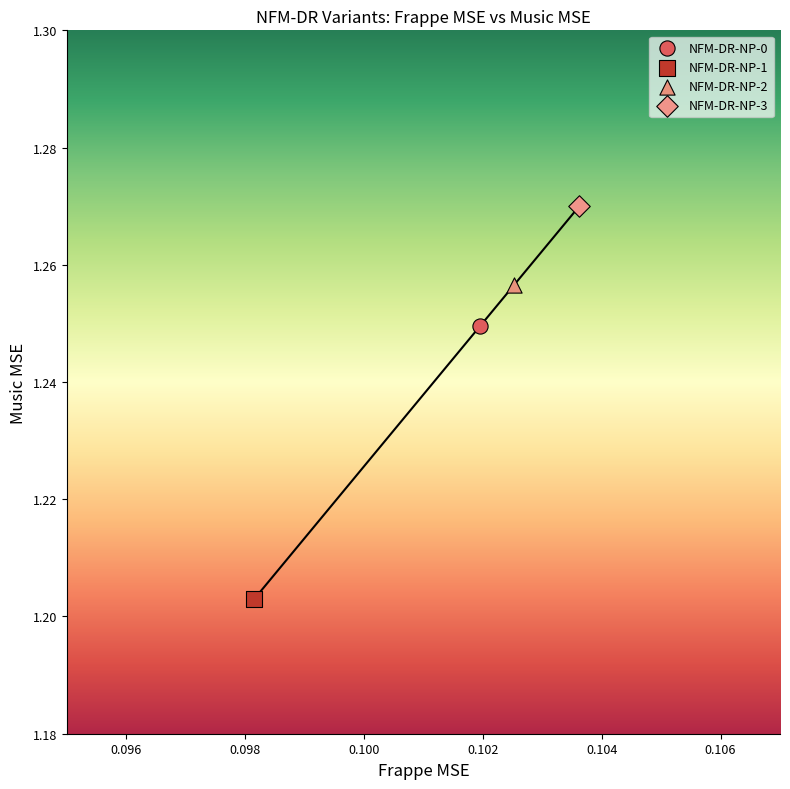

What are all the series names shown in the legend?

NFM-DR-NP-0, NFM-DR-NP-1, NFM-DR-NP-2, NFM-DR-NP-3